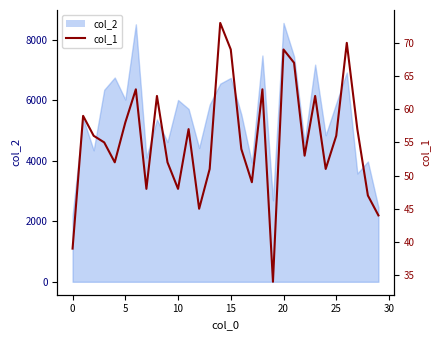

How many data points are less than 56?

15